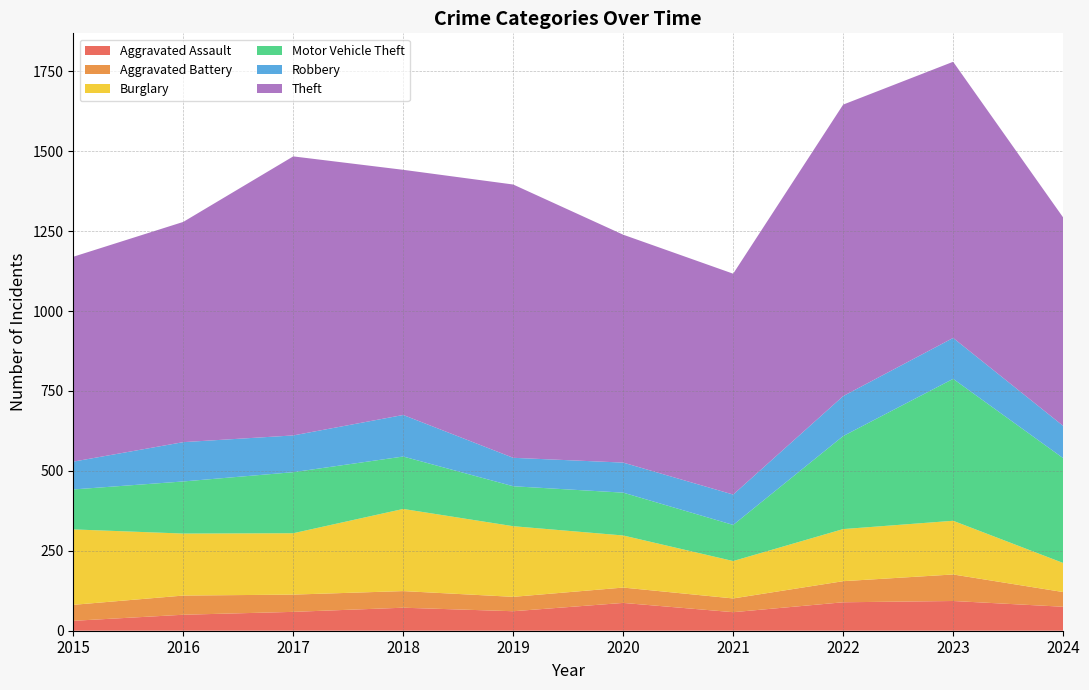

Reading left to right, list all the values displayed in this chart.

Aggravated Assault: 2015=31	2016=50	2017=59	2018=72	2019=61	2020=87	2021=58	2022=89	2023=93	2024=75
Aggravated Battery: 2015=50	2016=60	2017=54	2018=52	2019=45	2020=48	2021=43	2022=66	2023=83	2024=46
Burglary: 2015=236	2016=194	2017=192	2018=257	2019=221	2020=163	2021=117	2022=163	2023=168	2024=91
Motor Vehicle Theft: 2015=125	2016=163	2017=191	2018=164	2019=125	2020=134	2021=113	2022=291	2023=444	2024=328
Robbery: 2015=87	2016=123	2017=115	2018=130	2019=89	2020=94	2021=95	2022=125	2023=128	2024=101
Theft: 2015=641	2016=689	2017=873	2018=767	2019=855	2020=713	2021=691	2022=912	2023=864	2024=652